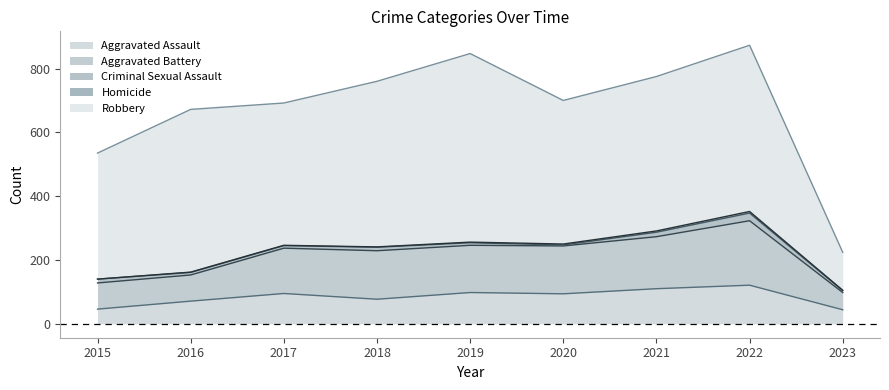

What is the sum of all Criminal Sexual Assault values?

94